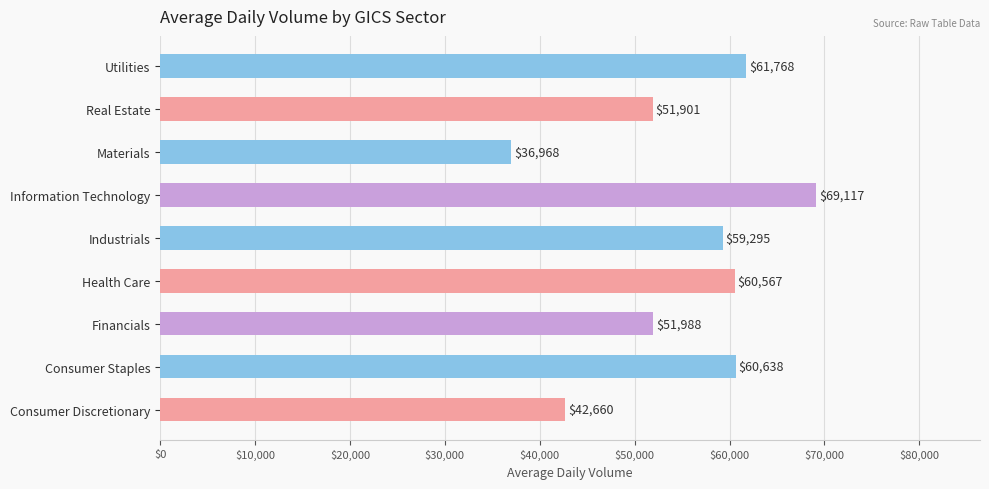

Between Materials and Information Technology, which is larger?

Information Technology